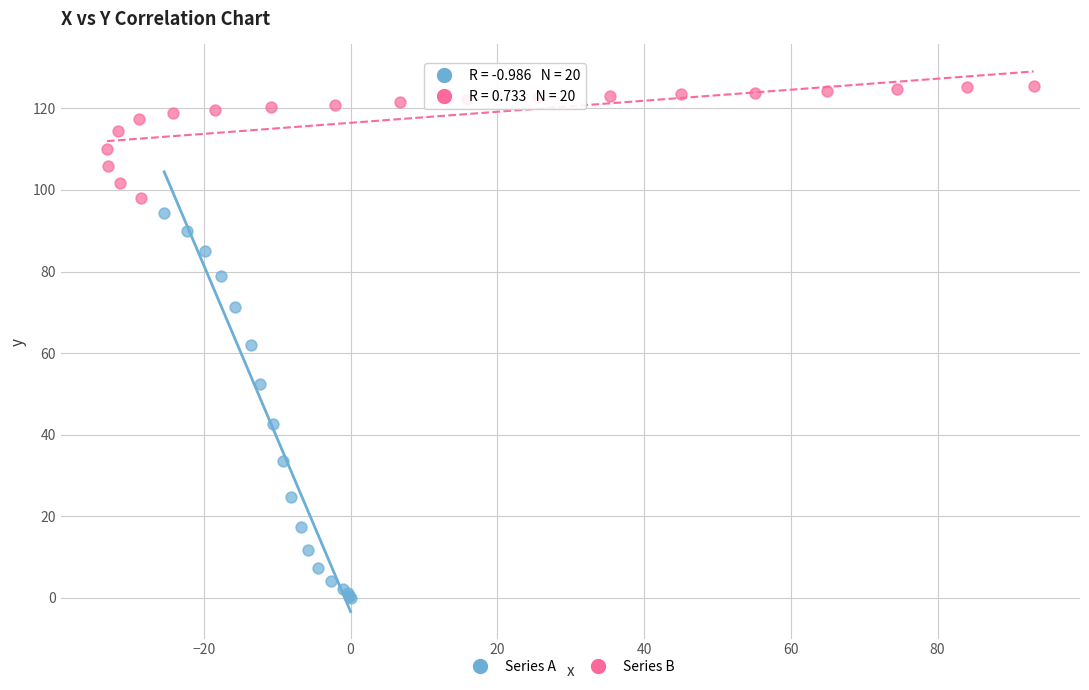

Which series has the widest spread of Y values?

Series A